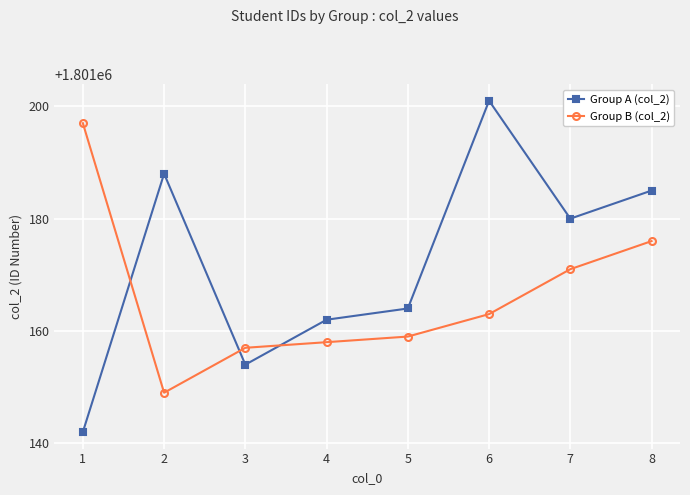

What is the difference between the maximum and minimum values in the Group B (col_2) series?

48